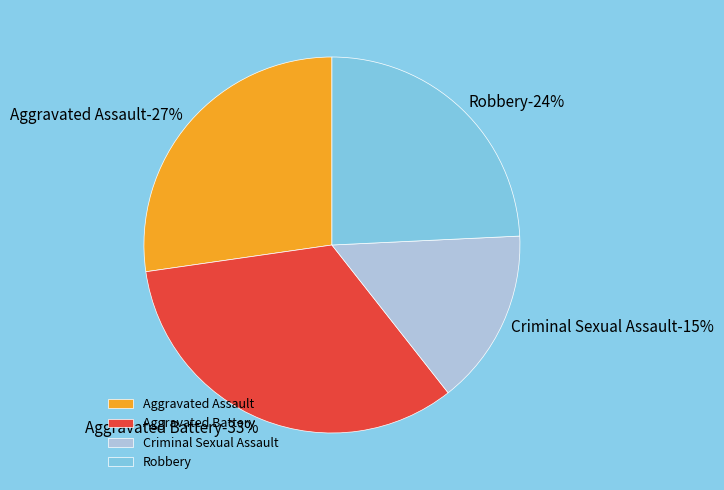

True or false: Aggravated Battery accounts for 26% of the total.

False